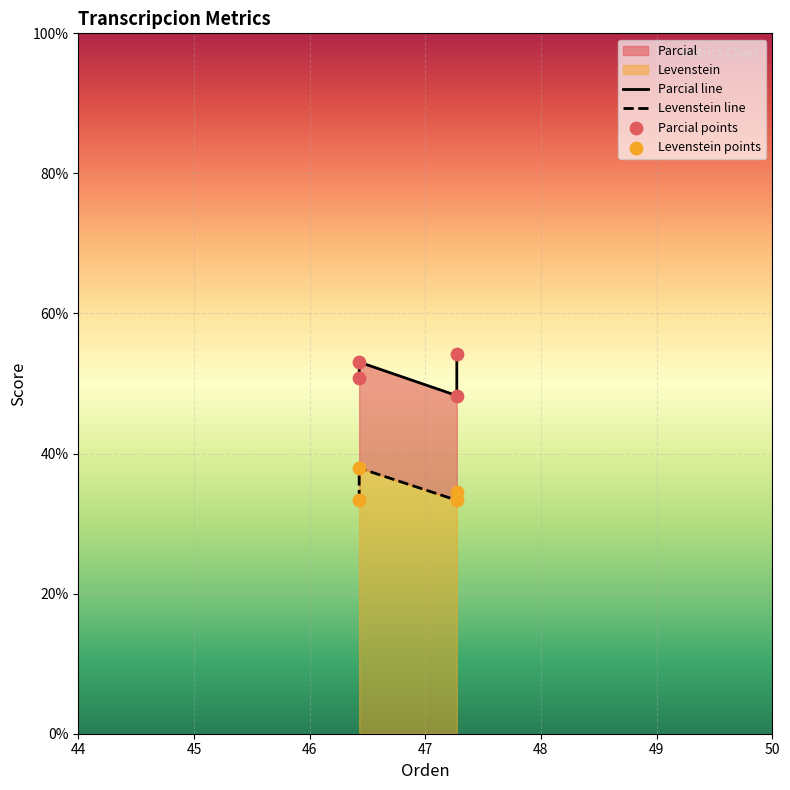

Which series has the largest total across all categories?

Parcial